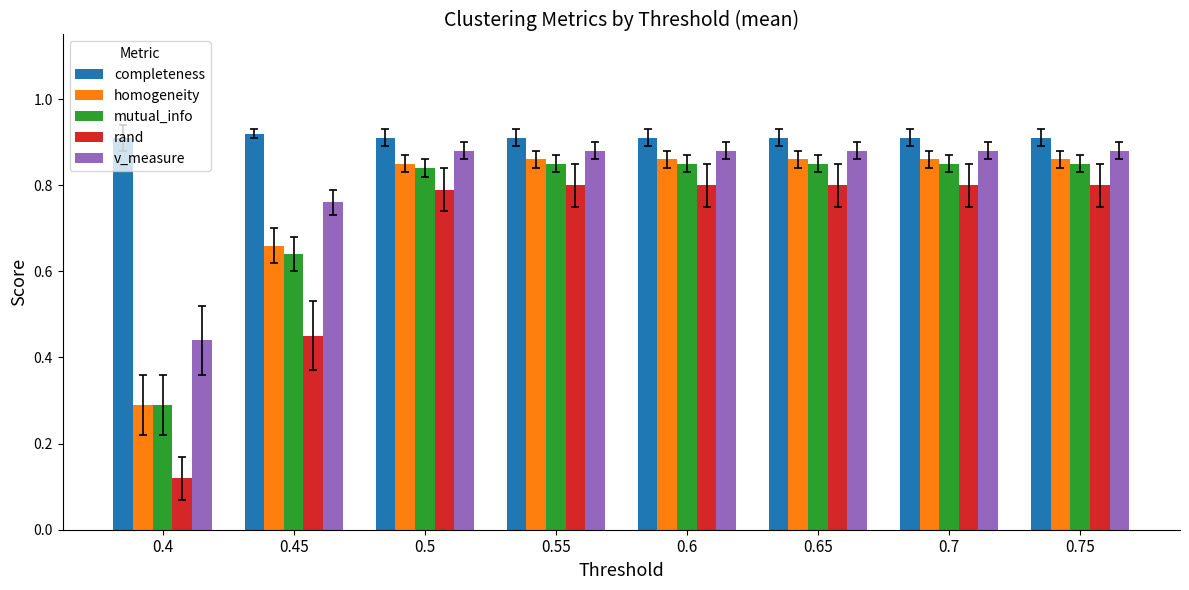

Which series has the largest range (max minus min)?

rand